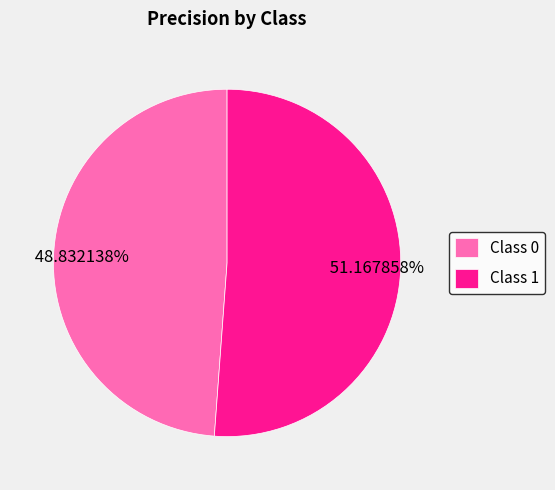

Rank the categories by value from highest to lowest.

Class 1, Class 0